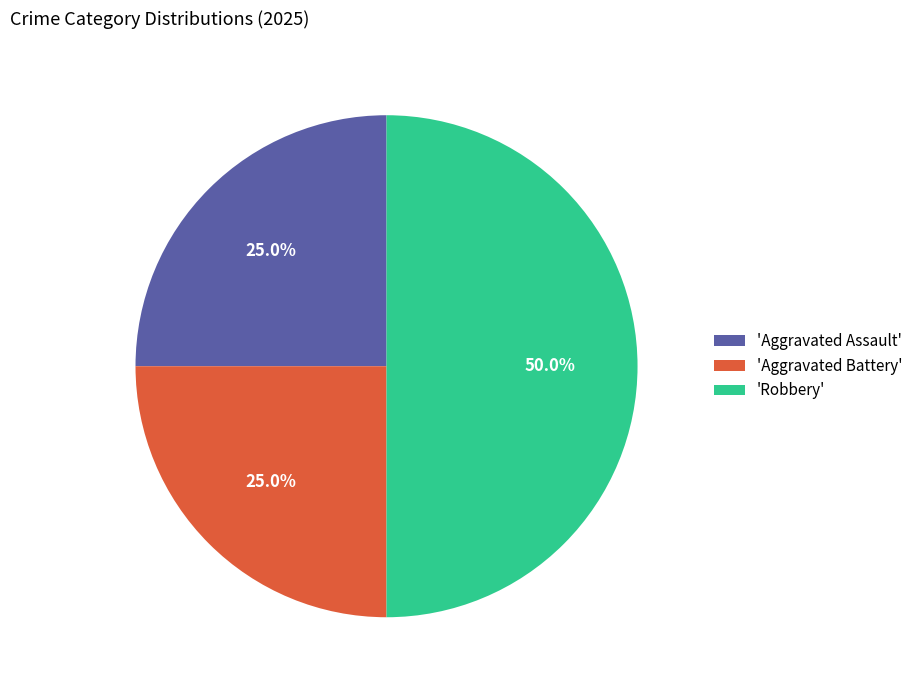

What is the largest slice in the pie chart?

'Robbery'